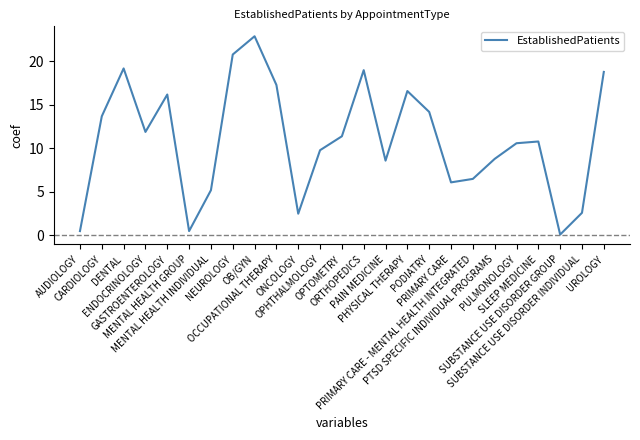

What is the difference between the maximum and minimum values?

22.8